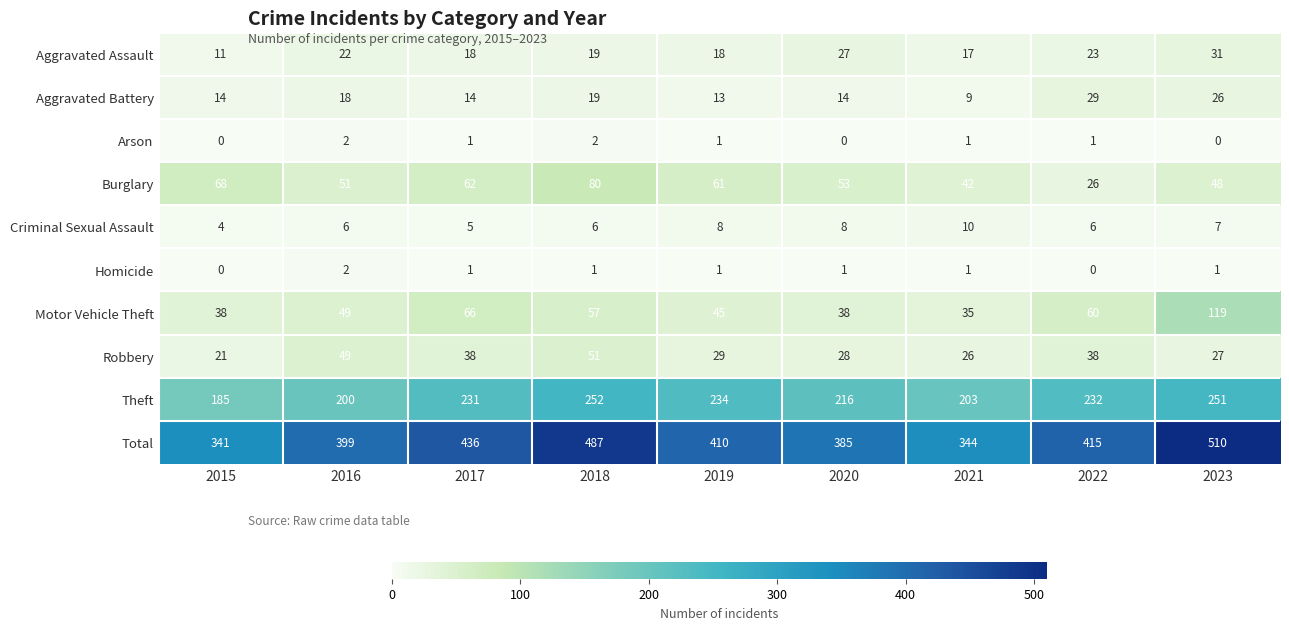

Which series changed the most between 2018 and 2021?

Total